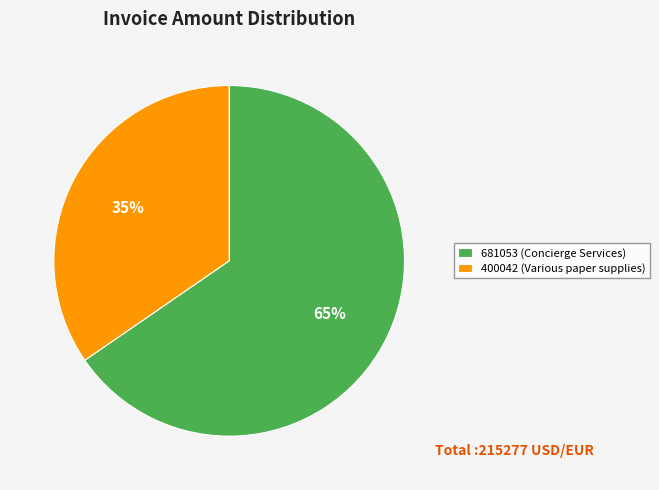

To the nearest percent, what portion does 681053 (Concierge Services) represent?

65%